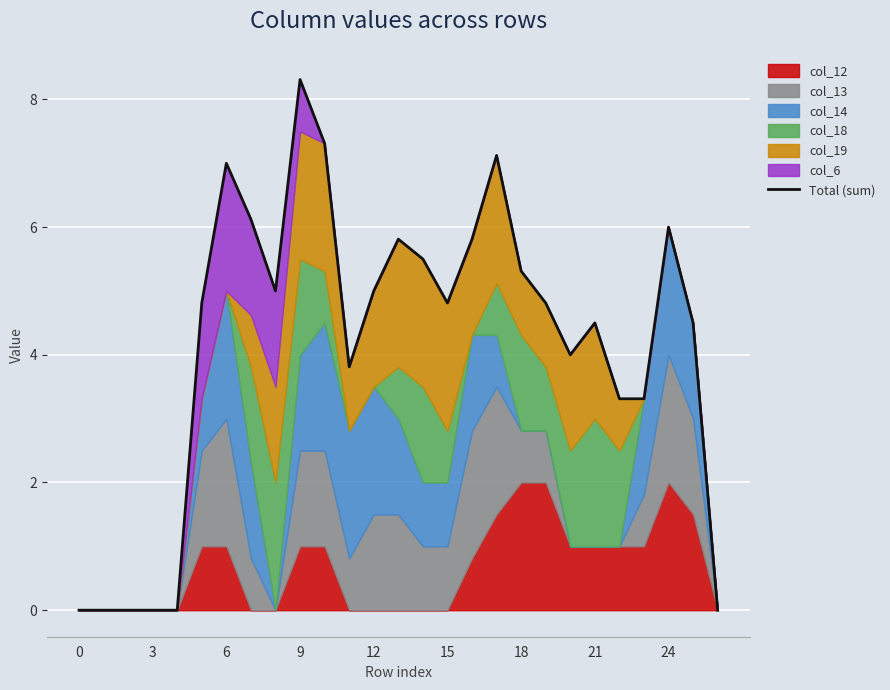

What is the difference between the maximum and minimum values?

8.3